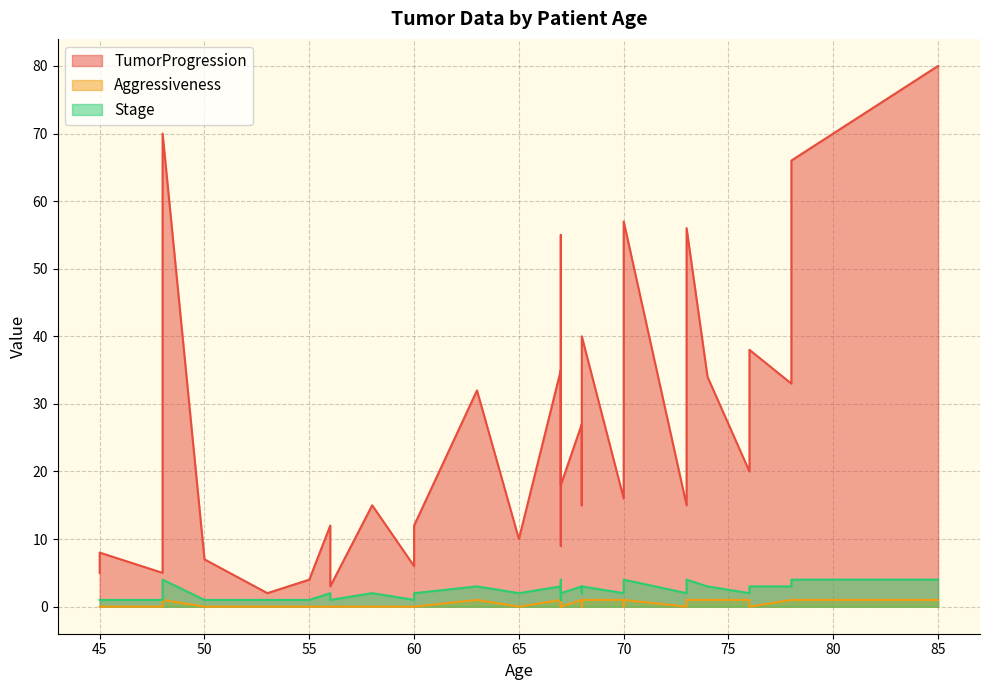

At which category does the chart reach its peak across all series?

85